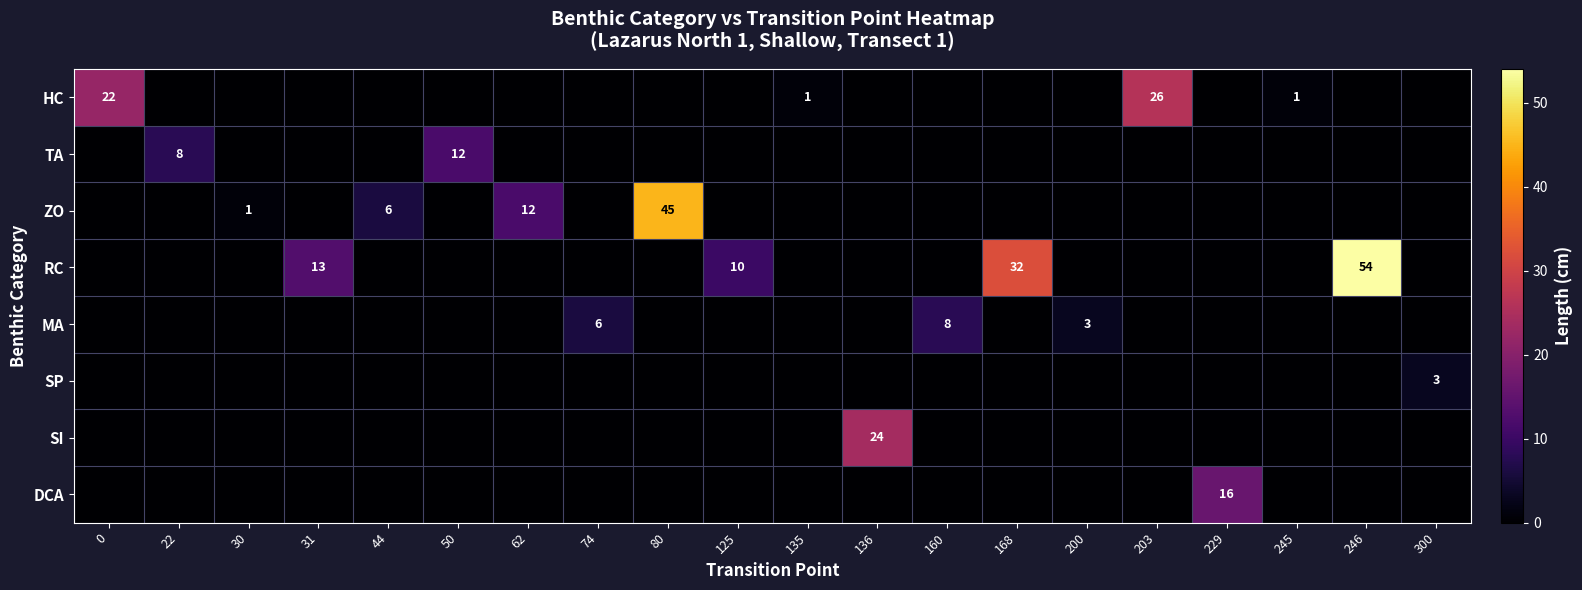

What is the sum of all HC values?

50